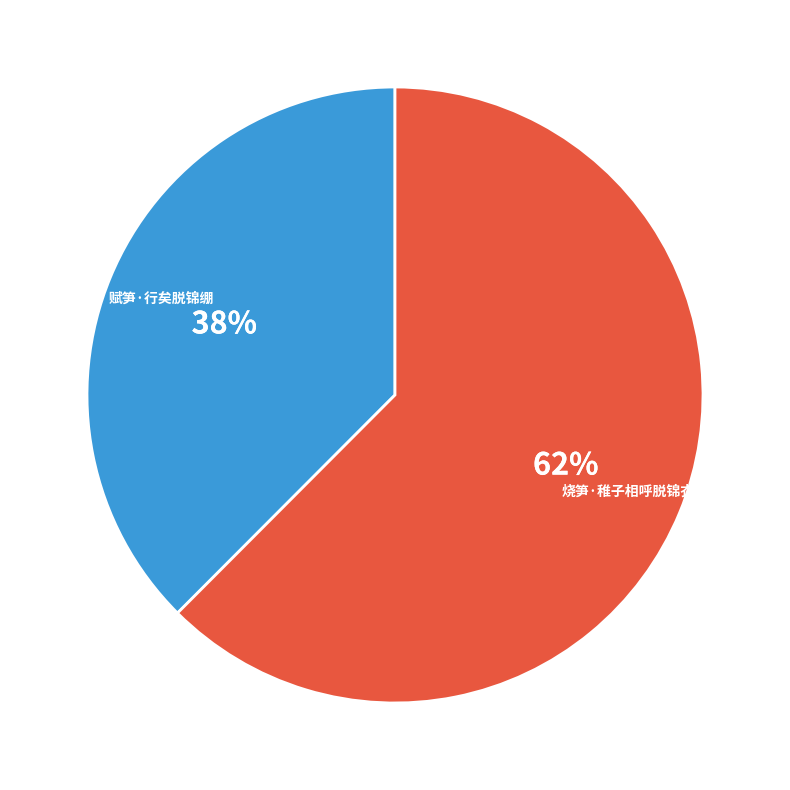

Is the sum of 烧笋·稚子相呼脱锦衣 and 赋笋·行矣脱锦绷 greater than half?

Yes